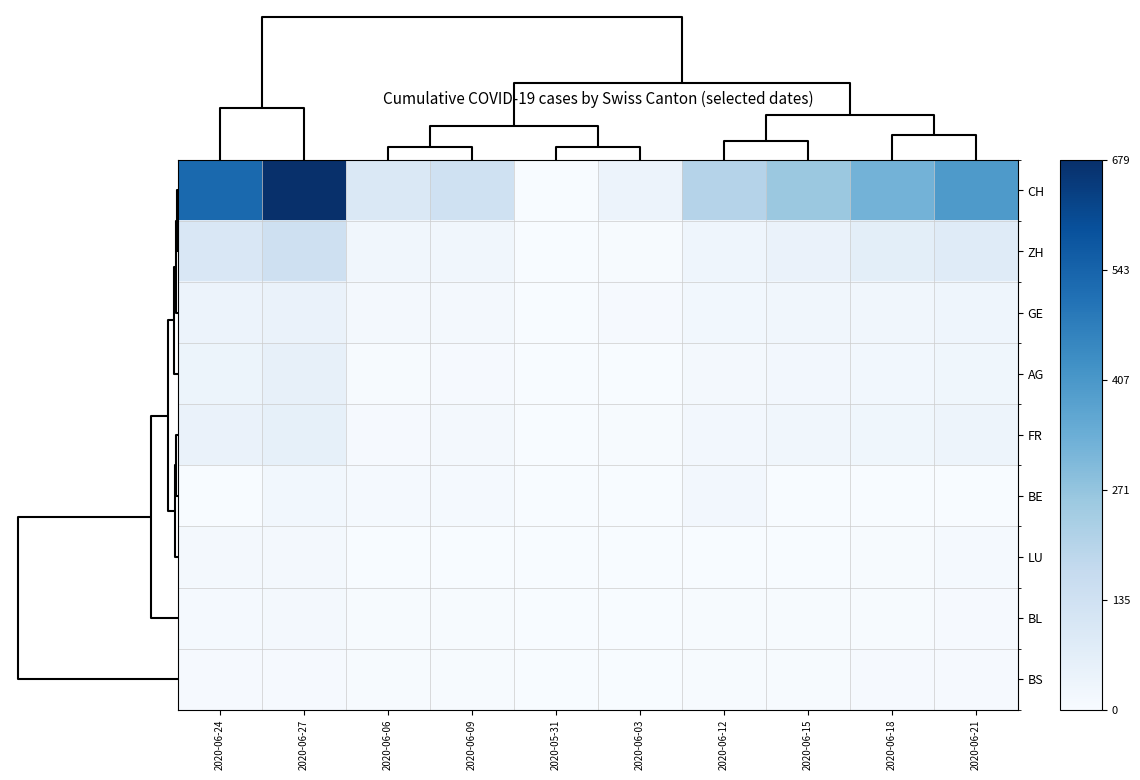

What is the greatest value displayed?

679